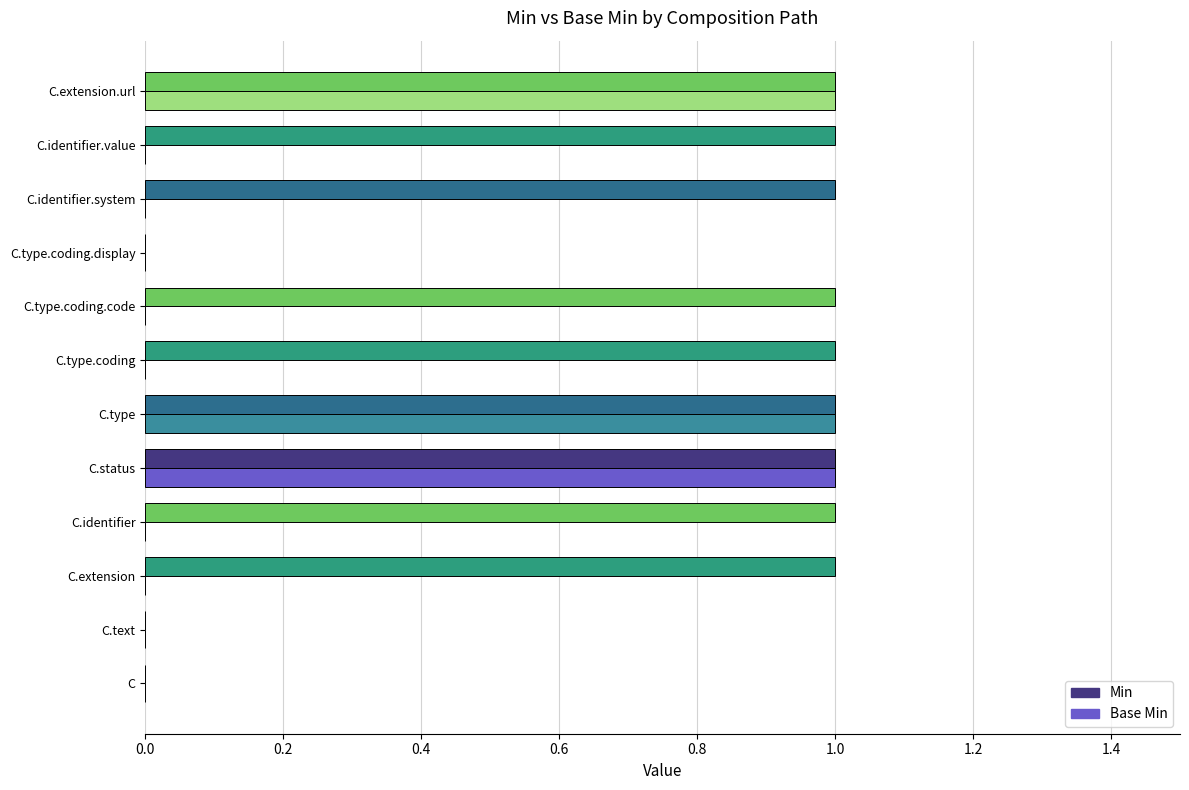

Is the value of Min at C.extension.url greater than the value of Base Min at C.type.coding.display?

Yes